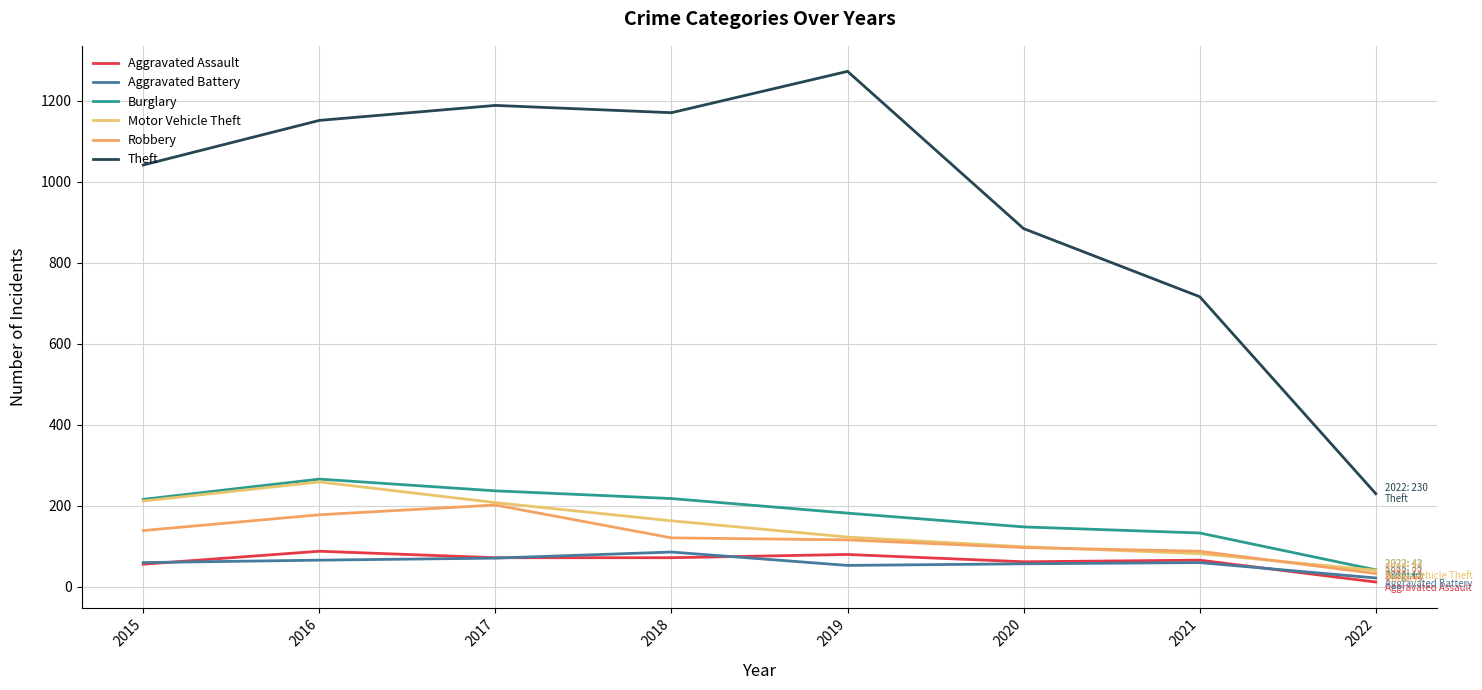

Does the chart display data point markers on the line(s)?

No